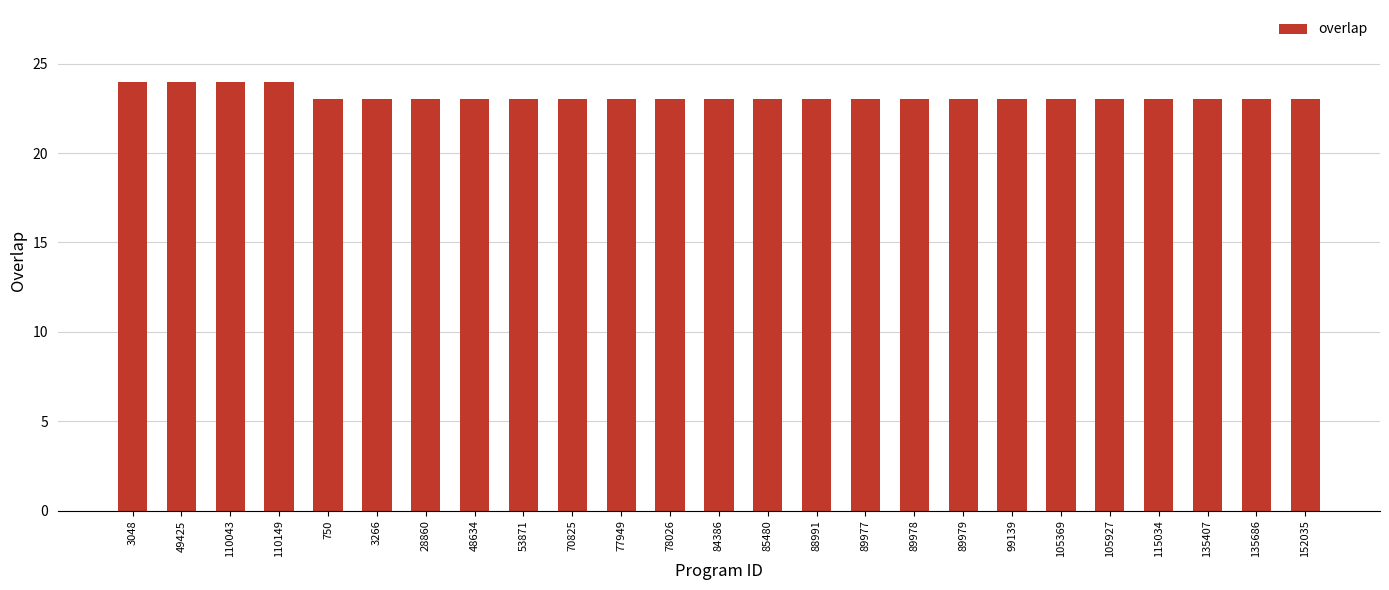

True or false: the data shows 23 at 750.

True